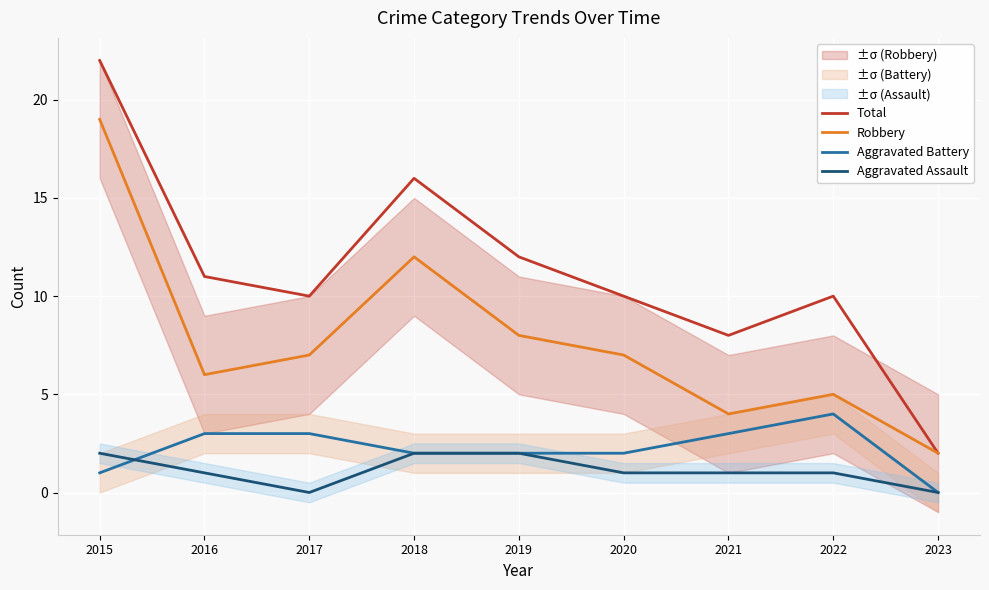

The Aggravated Assault series shows 1 at 2016. True or false?

True